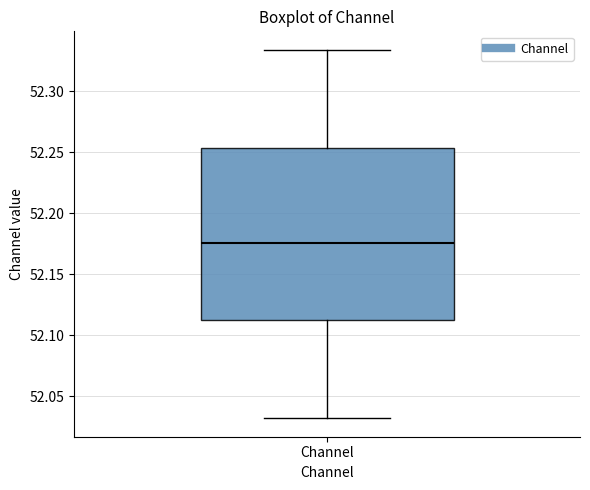

Transcribe this box plot: give where the median line is, the range the box spans, and where the two whiskers end, as read against the y-axis. The values are not printed on the chart, so give them approximately, as read against the axis.

median 52.175, box 52.115 to 52.255, whiskers 52.030 to 52.335